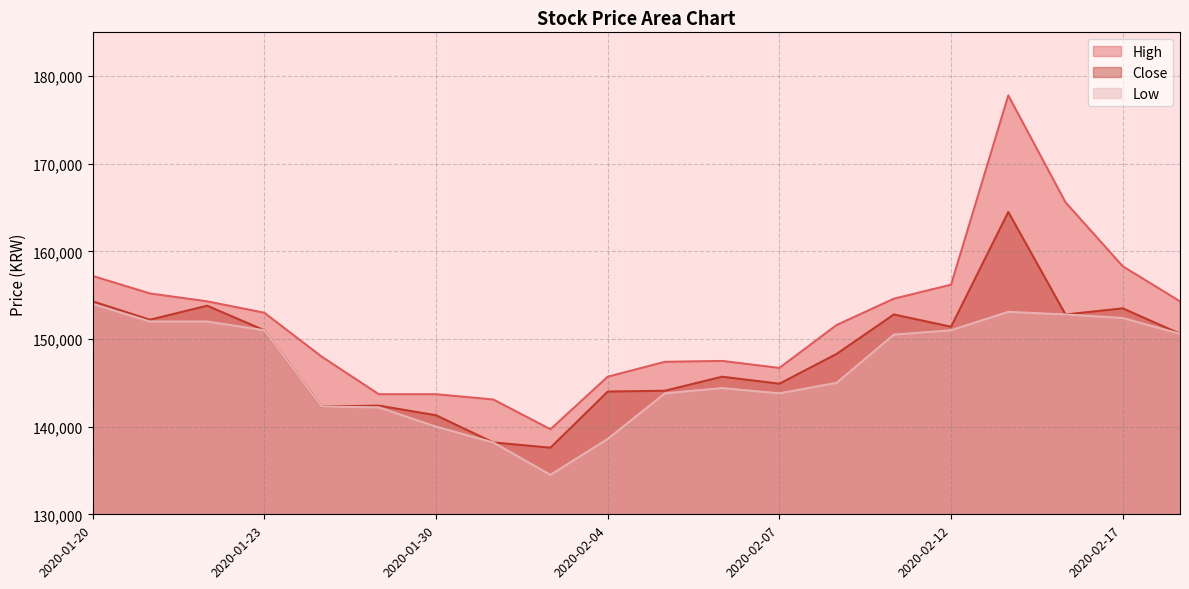

At 2020-01-22, list the series in order from smallest to largest.

Low, Close, High